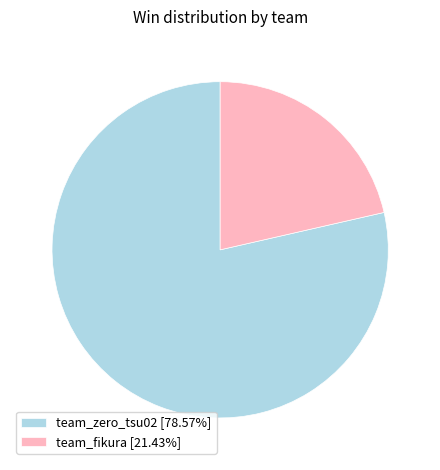

Which category accounts for the majority?

team_zero_tsu02